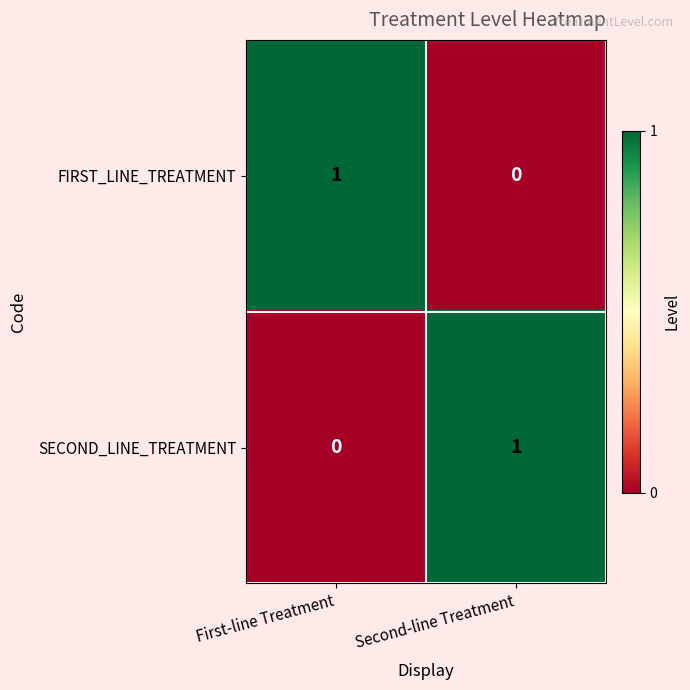

The value of FIRST_LINE_TREATMENT at Second-line Treatment is 0. True or false?

True